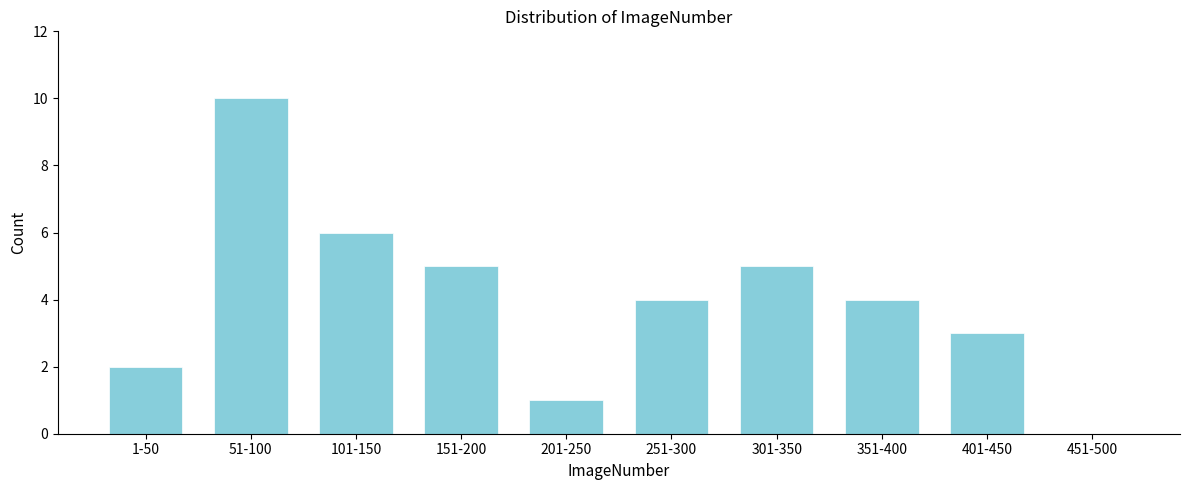

Reading left to right, what are all the values shown in this chart?

1-50=2	51-100=10	101-150=6	151-200=5	201-250=1	251-300=4	301-350=5	351-400=4	401-450=3	451-500=0